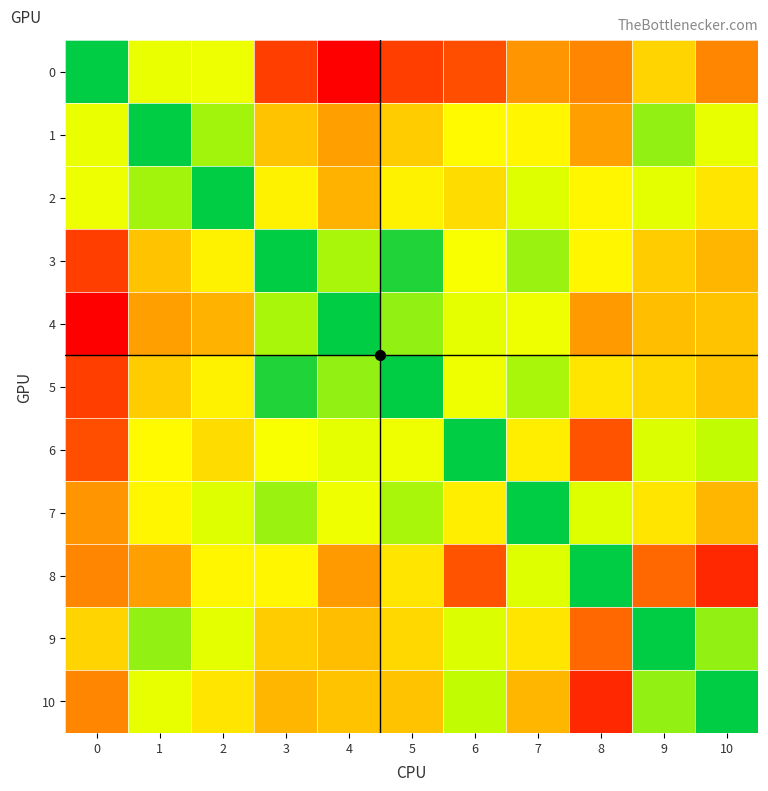

Reading right to left, transcribe all the data shown in this chart.

0: 10=72	9=55	8=72	7=69	6=83	5=86	4=100	3=86	2=38	1=37	0=0
1: 10=36	9=18	8=67	7=47	6=46	5=57	4=67	3=59	2=20	1=0	0=37
2: 10=51	9=34	8=47	7=32	6=53	5=48	4=63	3=48	2=0	1=20	0=38
3: 10=62	9=57	8=47	7=19	6=43	5=4	4=21	3=0	2=48	1=59	0=86
4: 10=59	9=60	8=68	7=39	6=35	5=18	4=0	3=21	2=63	1=67	0=100
5: 10=59	9=54	8=51	7=21	6=39	5=0	4=18	3=4	2=48	1=57	0=86
6: 10=24	9=31	8=82	7=49	6=0	5=39	4=35	3=43	2=53	1=46	0=83
7: 10=62	9=51	8=32	7=0	6=49	5=21	4=39	3=19	2=32	1=47	0=69
8: 10=91	9=78	8=0	7=32	6=82	5=51	4=68	3=47	2=47	1=67	0=72
9: 10=18	9=0	8=78	7=51	6=31	5=54	4=60	3=57	2=34	1=18	0=55
10: 10=0	9=18	8=91	7=62	6=24	5=59	4=59	3=62	2=51	1=36	0=72